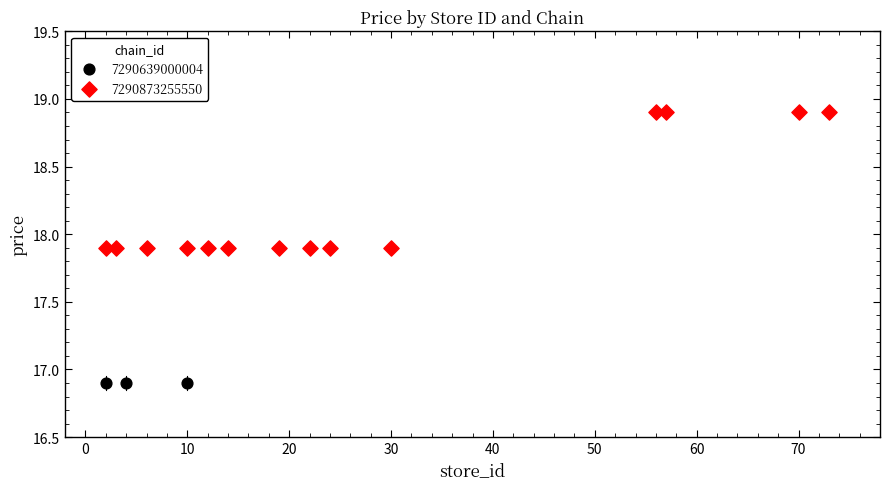

Which series reaches the minimum Y coordinate?

7290639000004